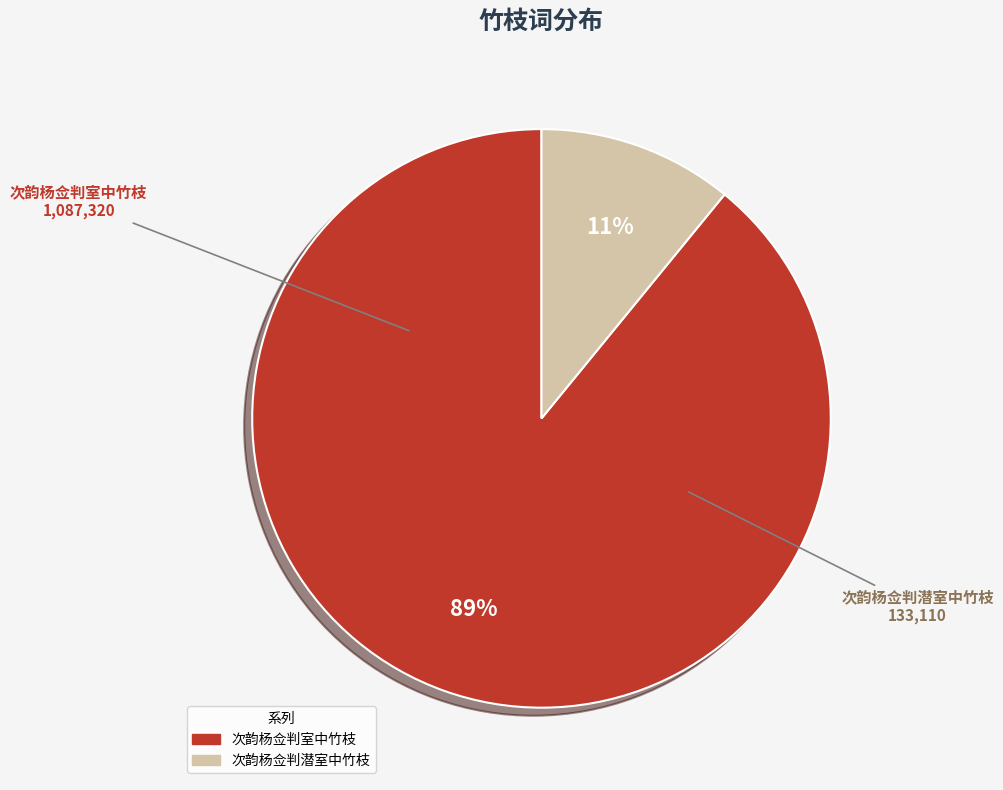

True or false: 次韵杨佥判潜室中竹枝 accounts for 3% of the total.

False